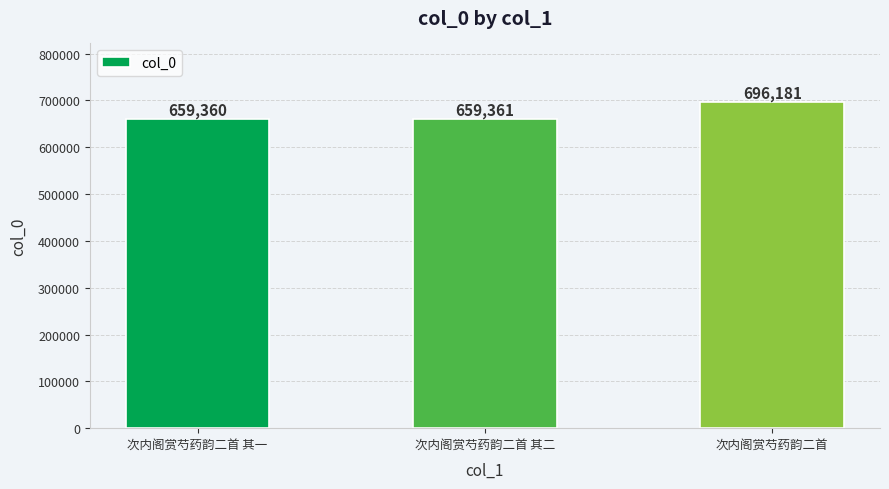

What is the sum of the values at 次内阁赏芍药韵二首 and 次内阁赏芍药韵二首 其一?

1355541